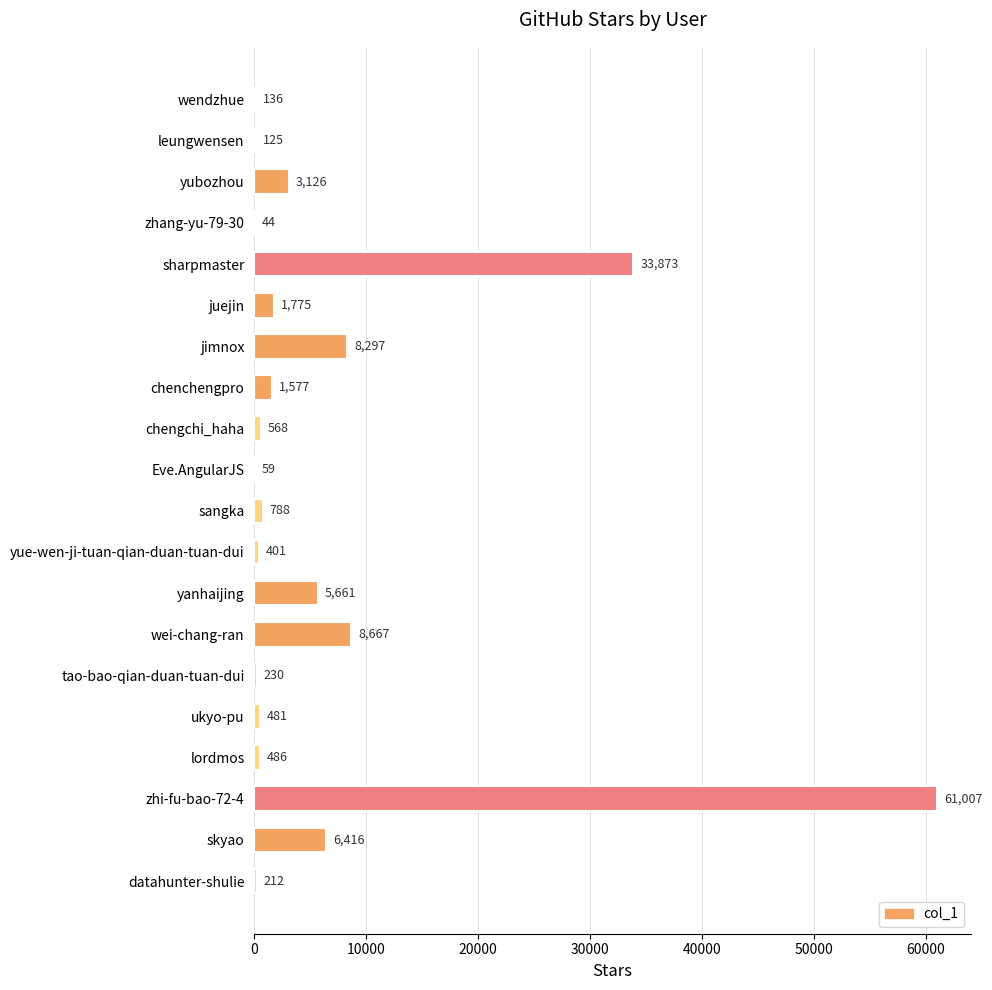

Reading top to bottom, transcribe all the data shown in this chart.

wendzhue=136	leungwensen=125	yubozhou=3126	zhang-yu-79-30=44	sharpmaster=33873	juejin=1775	jimnox=8297	chenchengpro=1577	chengchi_haha=568	Eve.AngularJS=59	sangka=788	yue-wen-ji-tuan-qian-duan-tuan-dui=401	yanhaijing=5661	wei-chang-ran=8667	tao-bao-qian-duan-tuan-dui=230	ukyo-pu=481	lordmos=486	zhi-fu-bao-72-4=61007	skyao=6416	datahunter-shulie=212